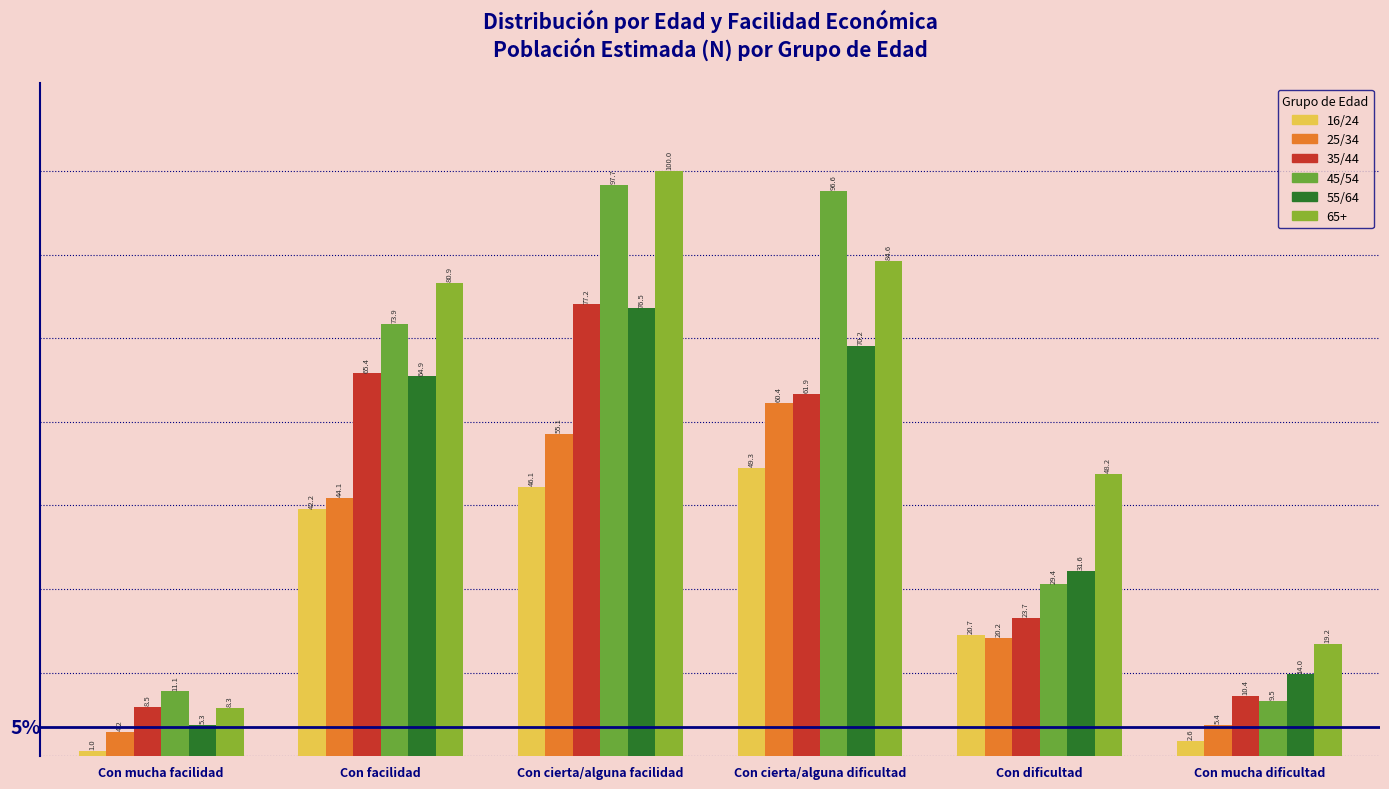

Are the bars horizontal?

No